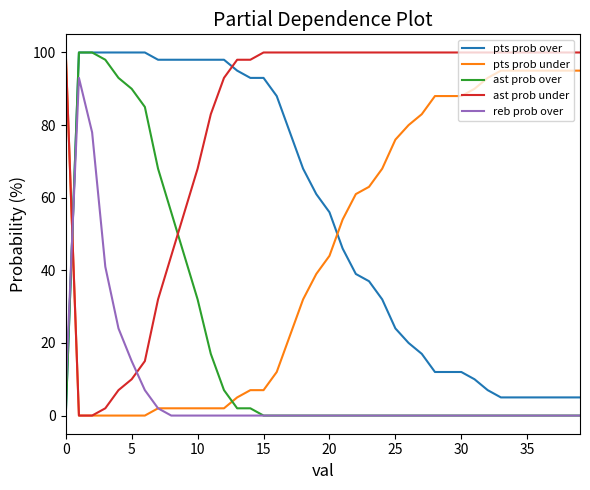

What is the highest value of the ast prob over series?

100